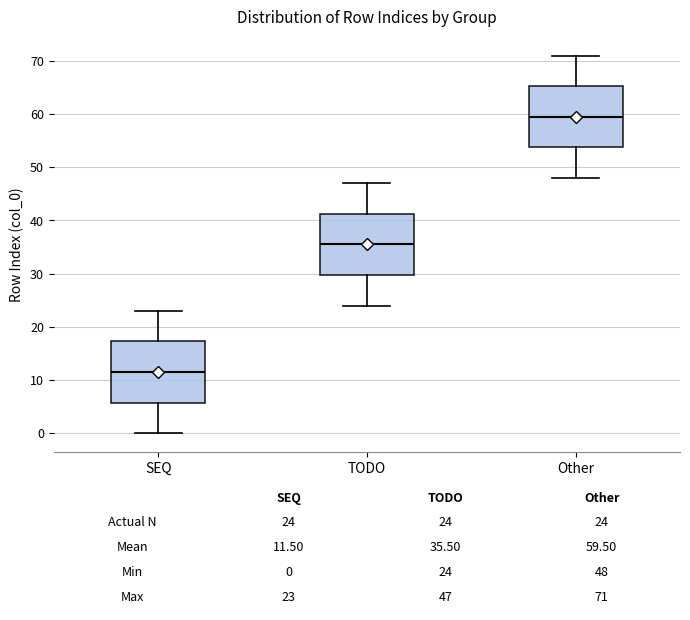

Which box has the highest median line?

Other